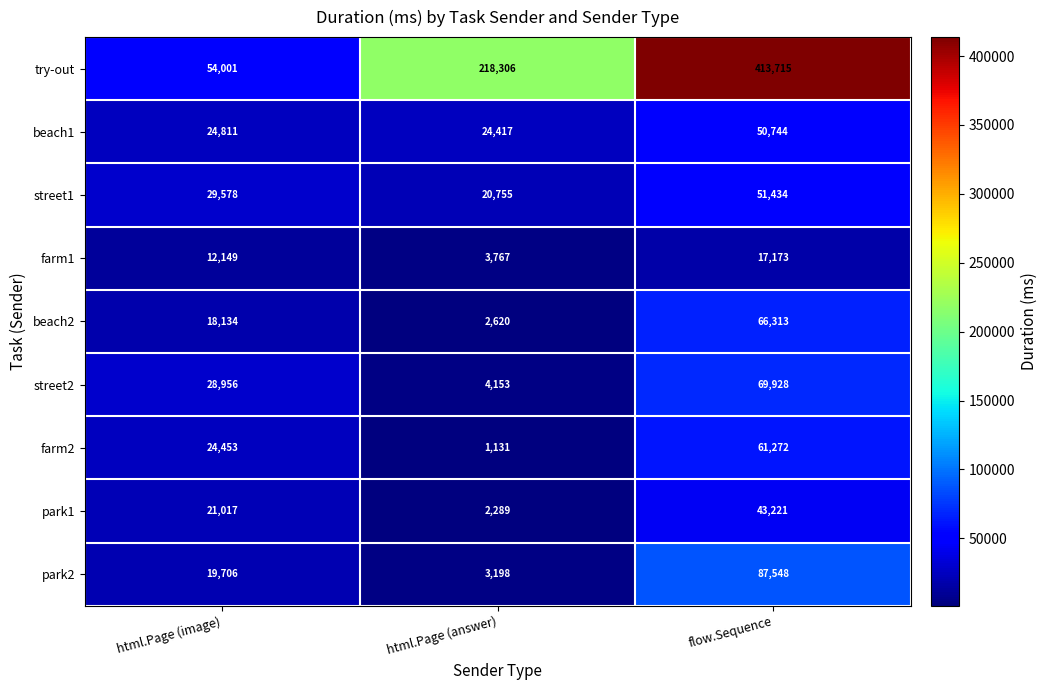

Reading left to right, list all the values displayed in this chart.

try-out: html.Page (image)=54001	html.Page (answer)=218306	flow.Sequence=413715
beach1: html.Page (image)=24811	html.Page (answer)=24417	flow.Sequence=50744
street1: html.Page (image)=29578	html.Page (answer)=20755	flow.Sequence=51434
farm1: html.Page (image)=12149	html.Page (answer)=3767	flow.Sequence=17173
beach2: html.Page (image)=18134	html.Page (answer)=2620	flow.Sequence=66313
street2: html.Page (image)=28956	html.Page (answer)=4153	flow.Sequence=69928
farm2: html.Page (image)=24453	html.Page (answer)=1131	flow.Sequence=61272
park1: html.Page (image)=21017	html.Page (answer)=2289	flow.Sequence=43221
park2: html.Page (image)=19706	html.Page (answer)=3198	flow.Sequence=87548